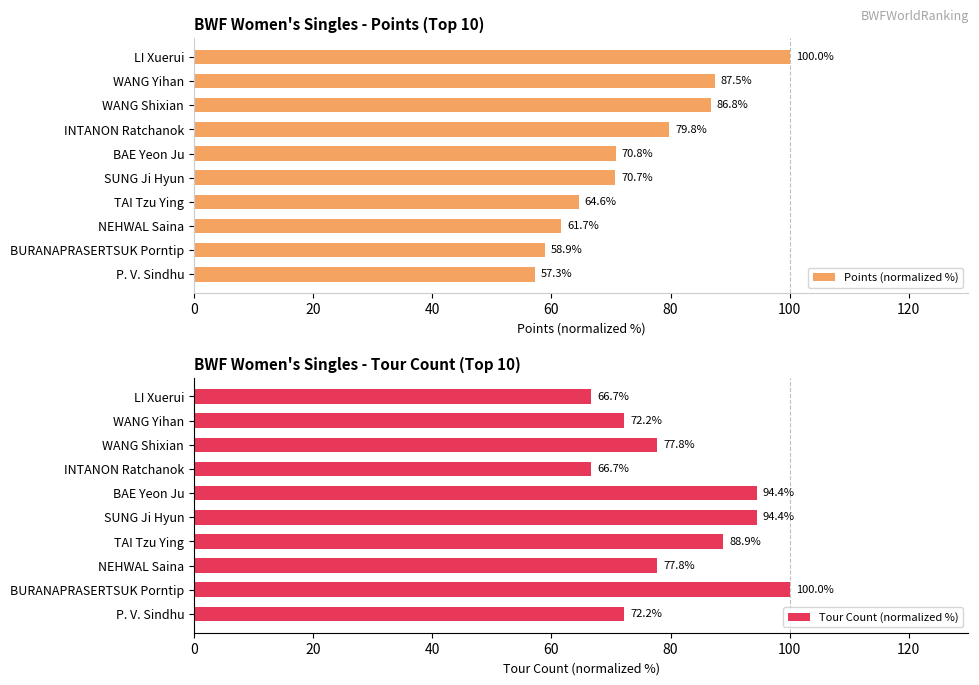

Where is Points (normalized %) nearest to the value 78?

INTANON Ratchanok